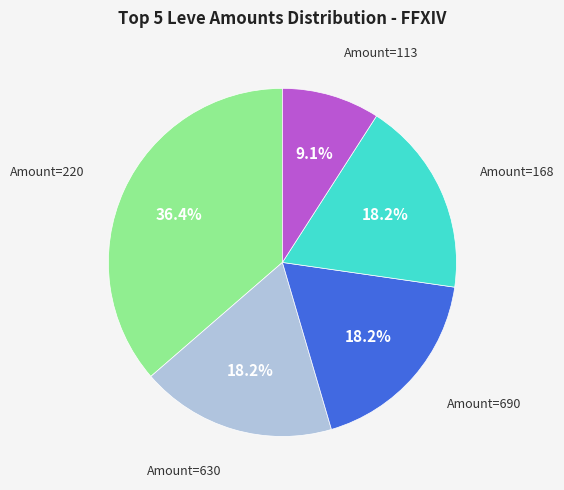

Count the number of slices in the pie.

5